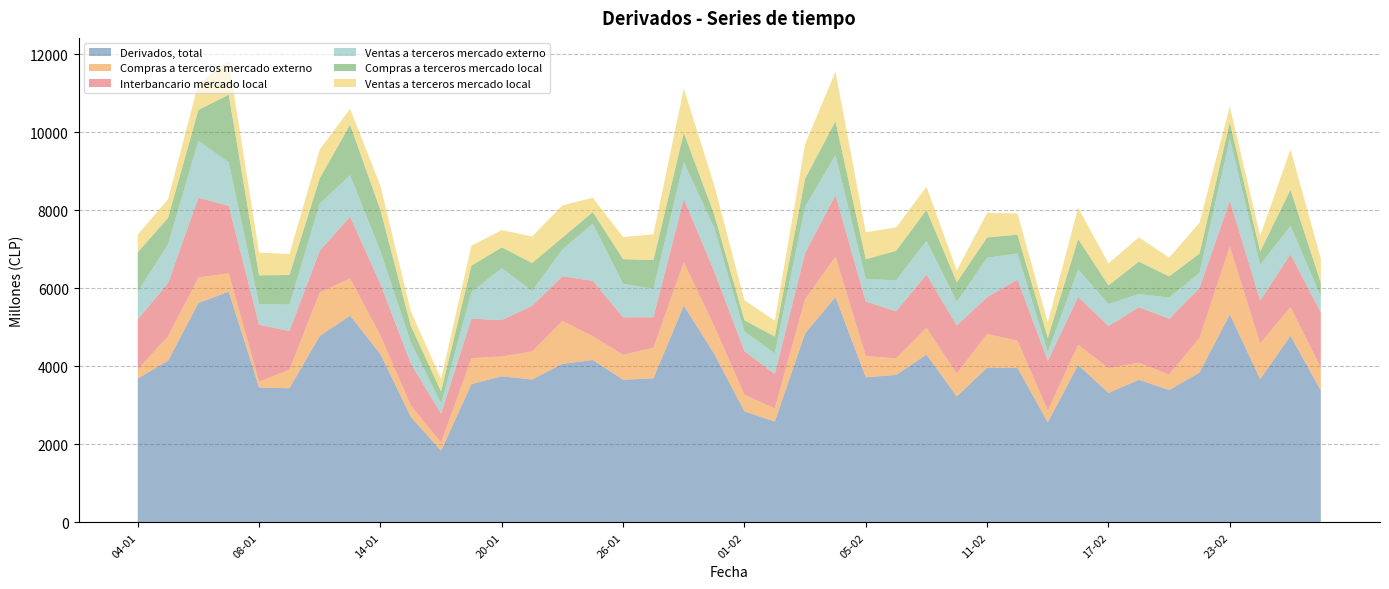

Reading left to right, transcribe all the data shown in this chart.

Derivados, total: 3690	4145	5628	5917	3460	3441	4782	5303	4317	2708	1838	3547	3748	3665	4066	4164	3659	3694	5564	4329	2847	2587	4851	5779	3721	3783	4304	3230	3970	3963	2565	4037	3321	3657	3395	3843	5335	3675	4785	3381
Compras a terceros mercado externo: 236	629	654	470	149	476	1115	954	476	294	207	664	508	719	1100	612	638	786	1106	714	426	338	876	1037	547	423	687	587	863	696	306	515	637	439	399	888	1738	917	734	581
Interbancario mercado local: 1281	1364	2046	1732	1461	991	1073	1583	1321	1076	743	1013	935	1170	1146	1419	963	783	1631	1400	1119	877	1183	1581	1396	1207	1364	1232	943	1571	1273	1232	1078	1423	1428	1279	1179	1102	1360	1428
Ventas a terceros mercado externo: 710	998	1461	1113	534	677	1206	1066	843	542	260	682	1329	386	689	1462	857	732	940	1121	500	534	1187	1024	577	796	868	608	1013	667	223	707	564	339	544	388	1593	910	727	404
Compras a terceros mercado local: 1011	674	791	1737	733	760	650	1293	1052	423	310	677	533	712	302	303	634	734	748	341	292	431	717	868	507	757	786	502	520	482	363	774	478	831	543	495	416	341	926	348
Ventas a terceros mercado local: 452	481	676	865	584	536	739	406	624	373	320	511	443	679	828	367	567	659	1140	753	510	408	888	1270	693	600	599	301	631	547	400	809	563	625	482	793	408	405	1037	621